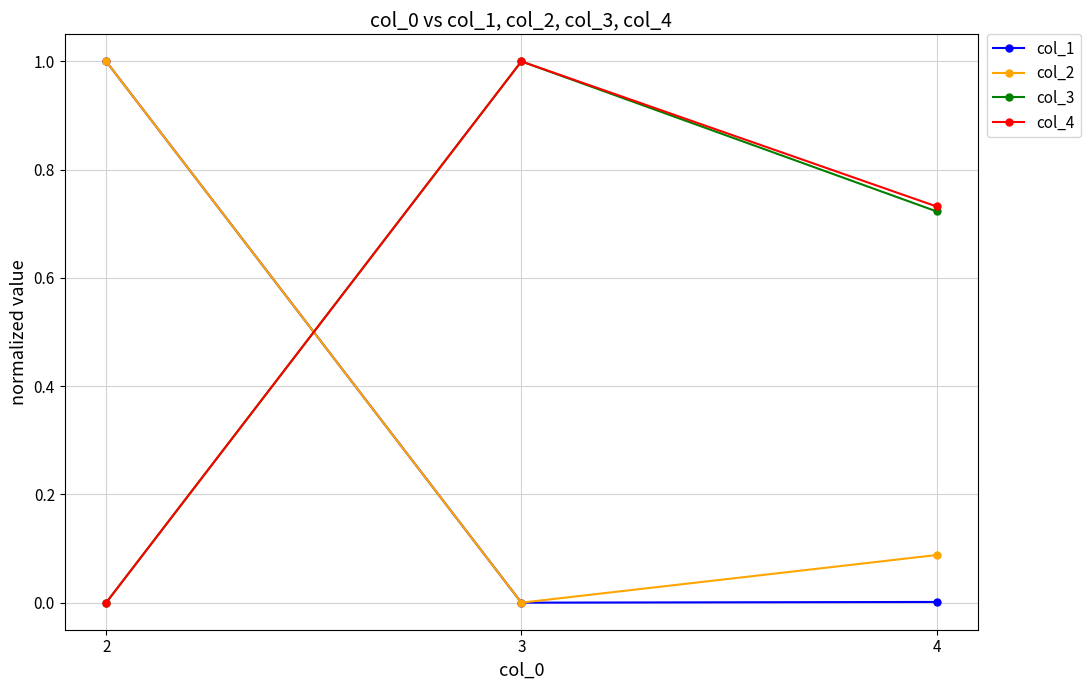

Does the chart have visible grid lines?

Yes